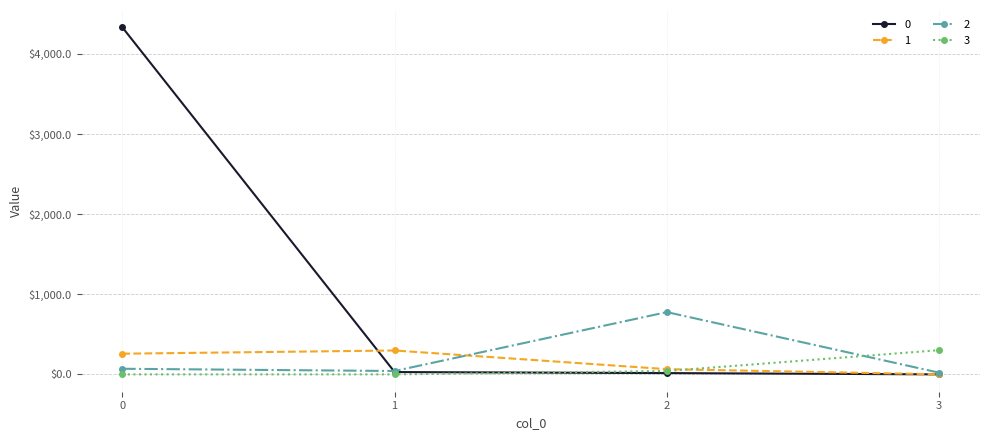

What is the value of the 0 point at the 1st from the left?

4331